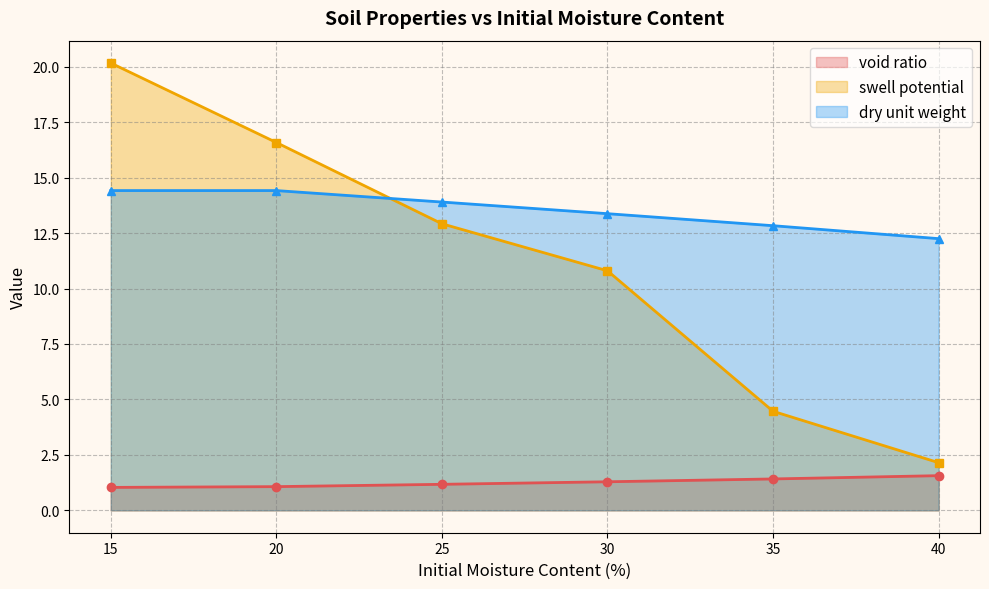

How many series are shown in this chart?

3